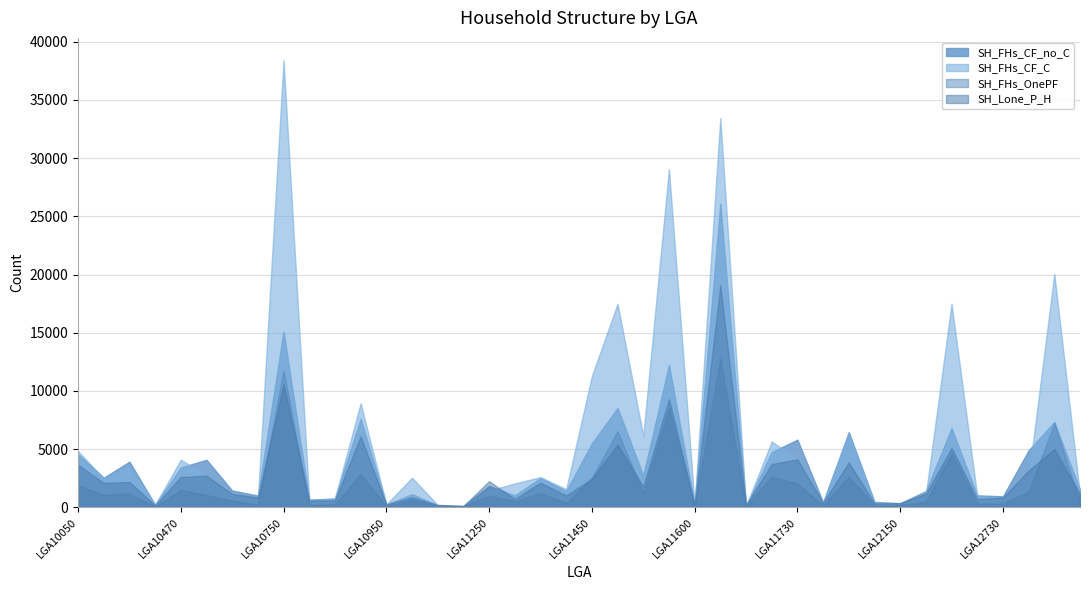

The SH_FHs_CF_C series shows 160 at LGA11200. True or false?

False